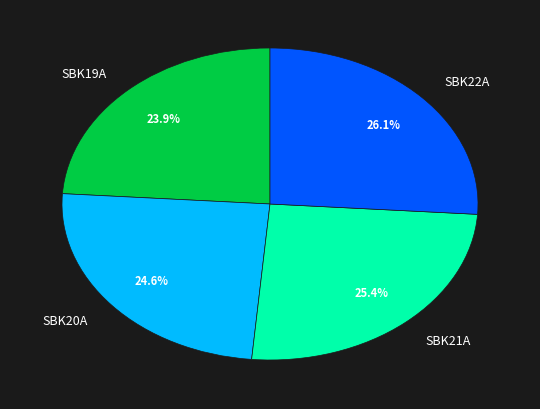

To the nearest percent, what is the combined percentage of SBK20A and SBK22A?

51%